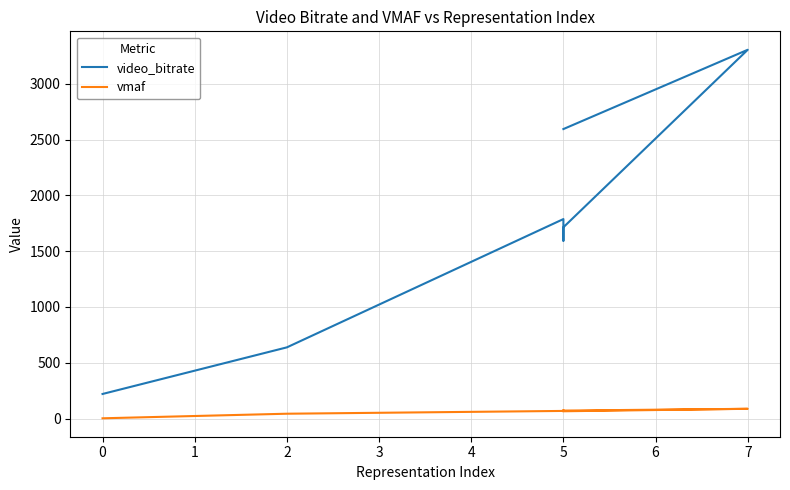

What is the value of the video_bitrate point at the 5th from the left?

1714.1